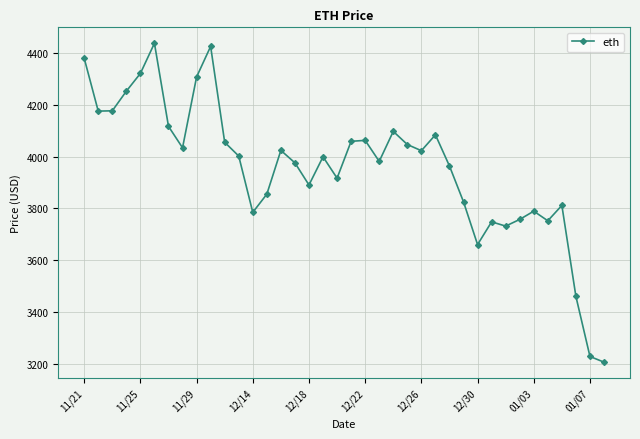

What is the difference between the maximum and minimum values?

1230.8